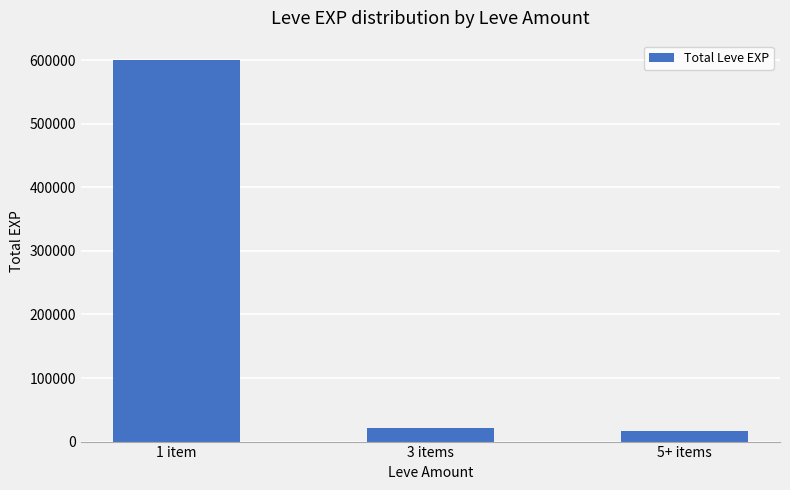

What is the label of the 2nd bar from the right?

3 items